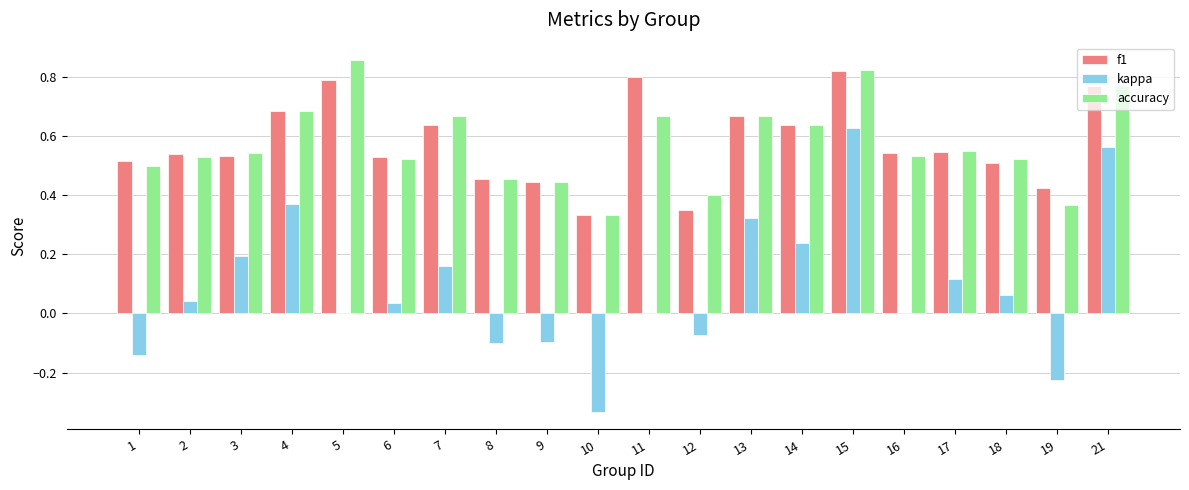

The value of f1 at 8 is 0.5. True or false?

True